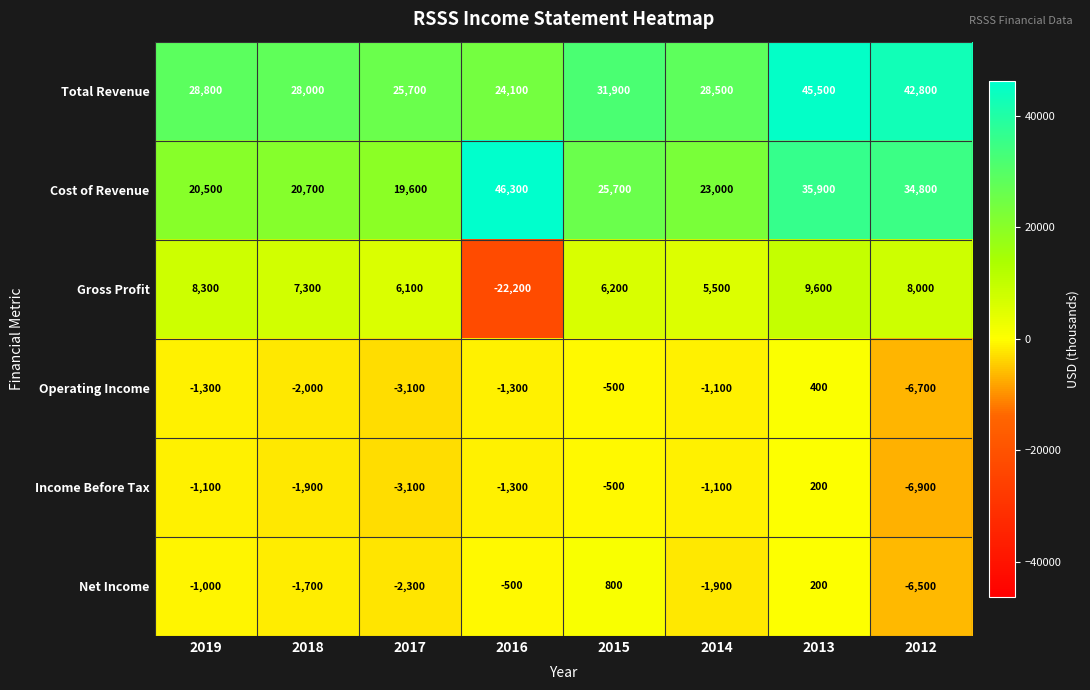

What is the average value of the Operating Income series?

-1950